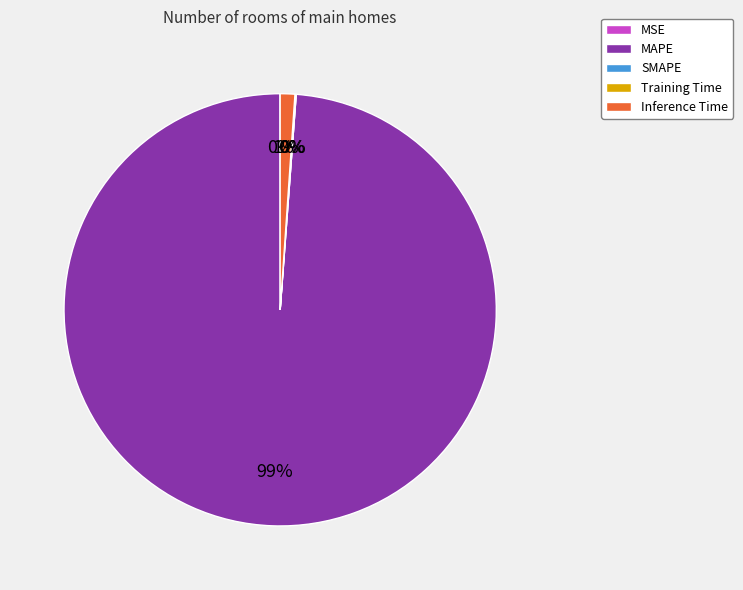

True or false: Inference Time accounts for 1% of the total.

True